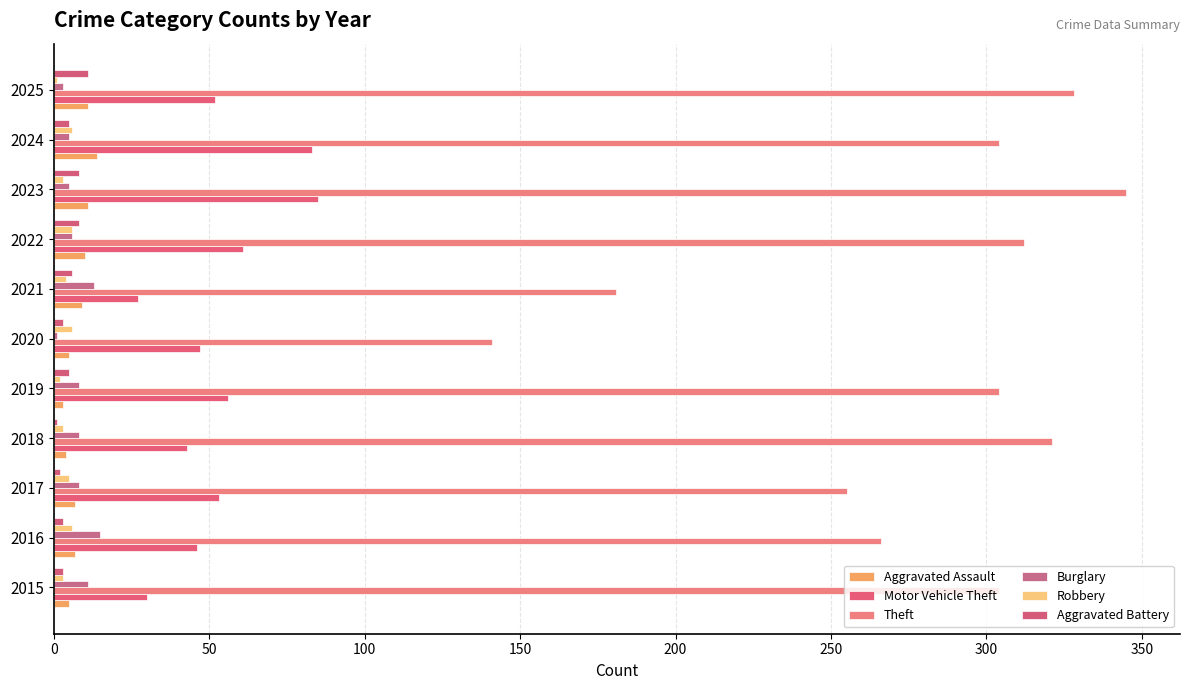

What is the sum of all Motor Vehicle Theft values?

583